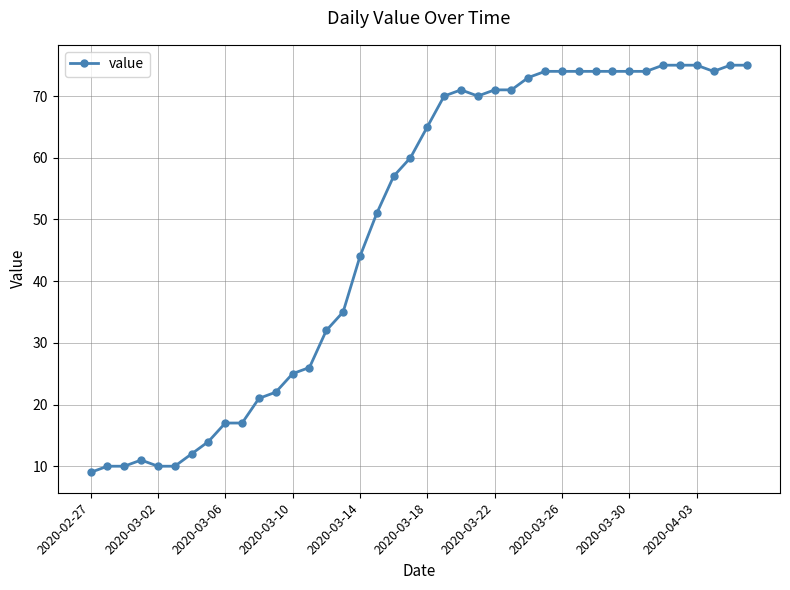

What is the value of the 5th point from the left?

10